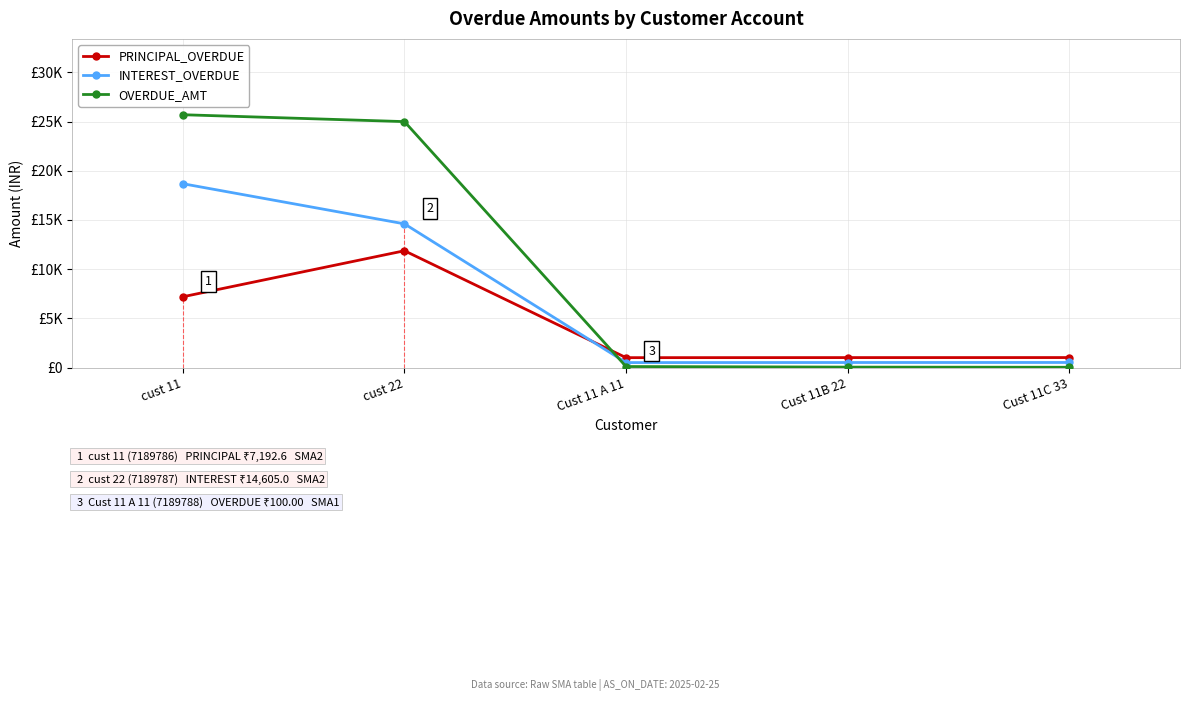

At which label is OVERDUE_AMT closest to 12862?

cust 22